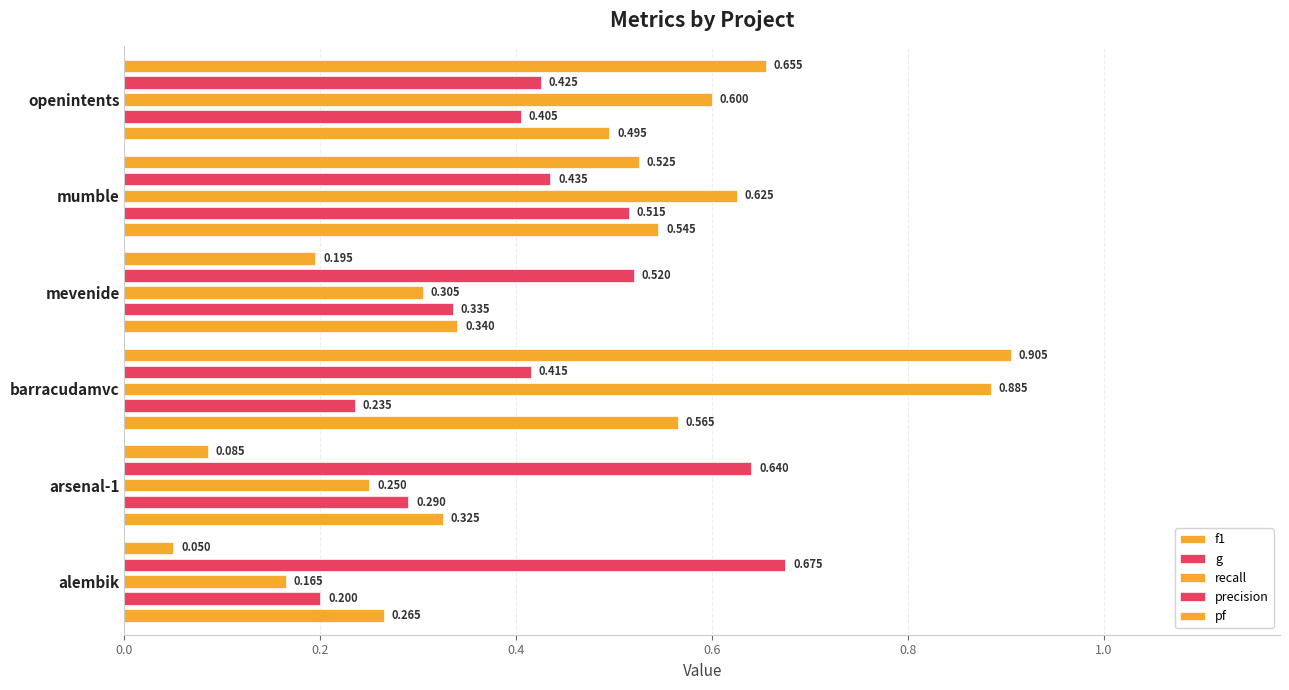

What is the difference between the maximum and minimum values in the g series?

0.3